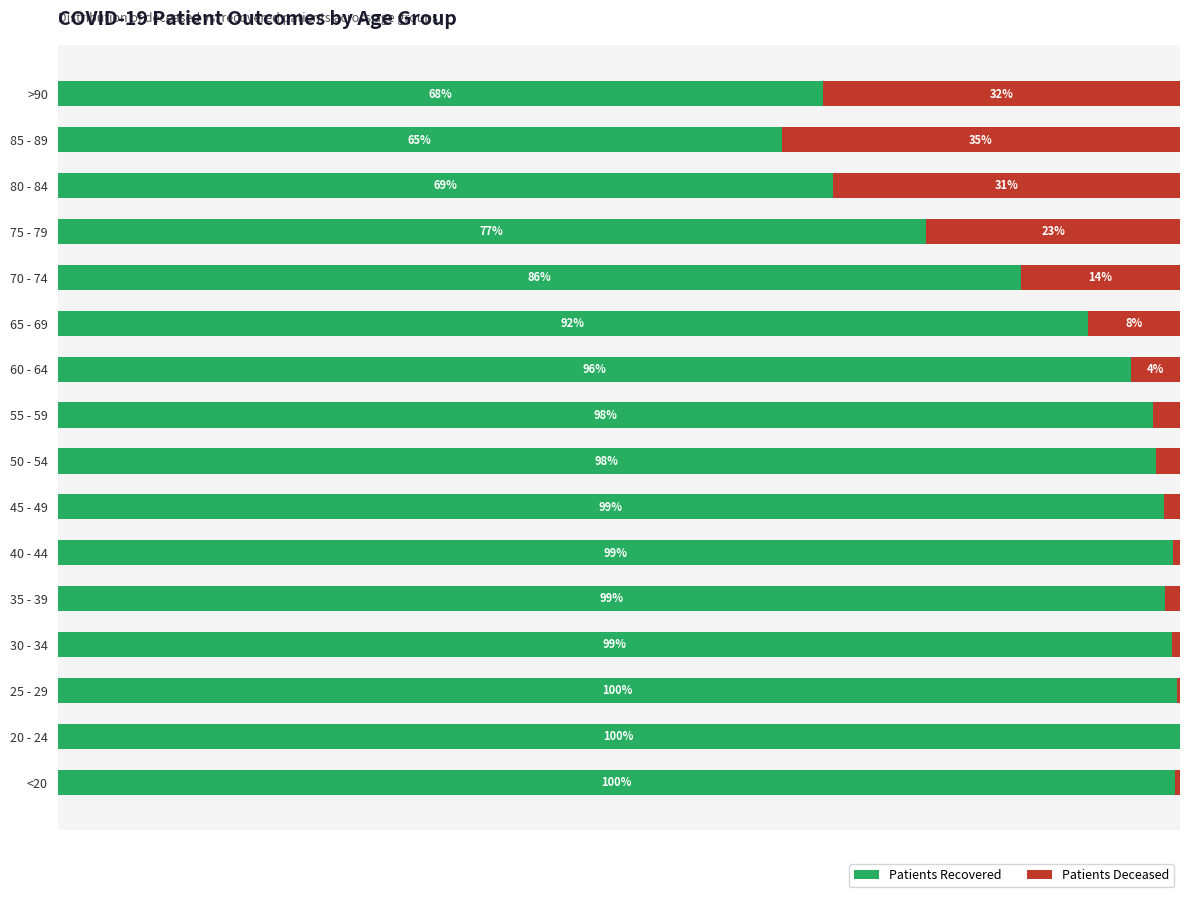

What are all the series names shown in the legend?

Patients Recovered, Patients Deceased